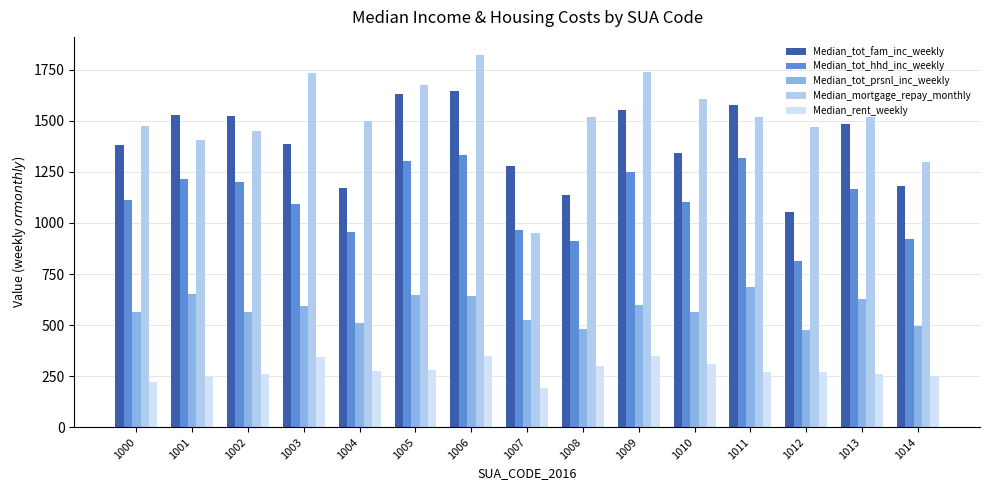

Does the chart contain any negative values?

No